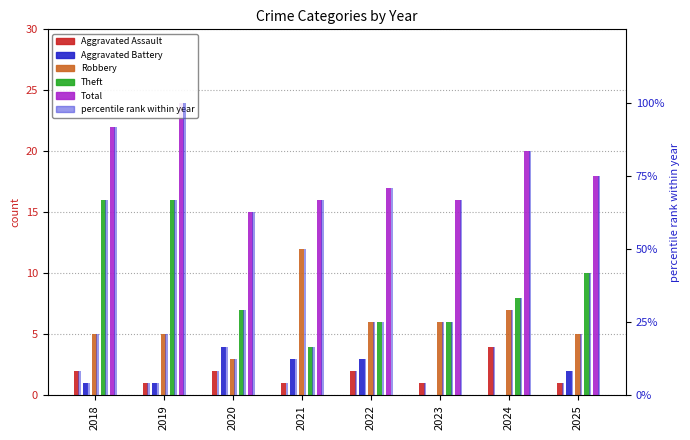

At which label is Aggravated Assault closest to 2?

2018